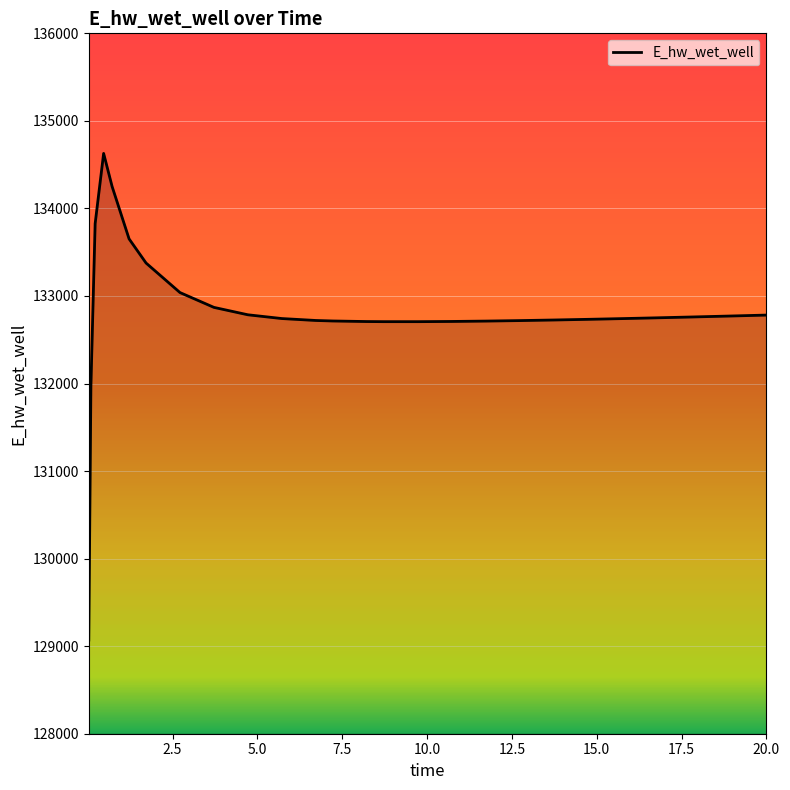

What is the minimum value shown in the chart?

129070.4